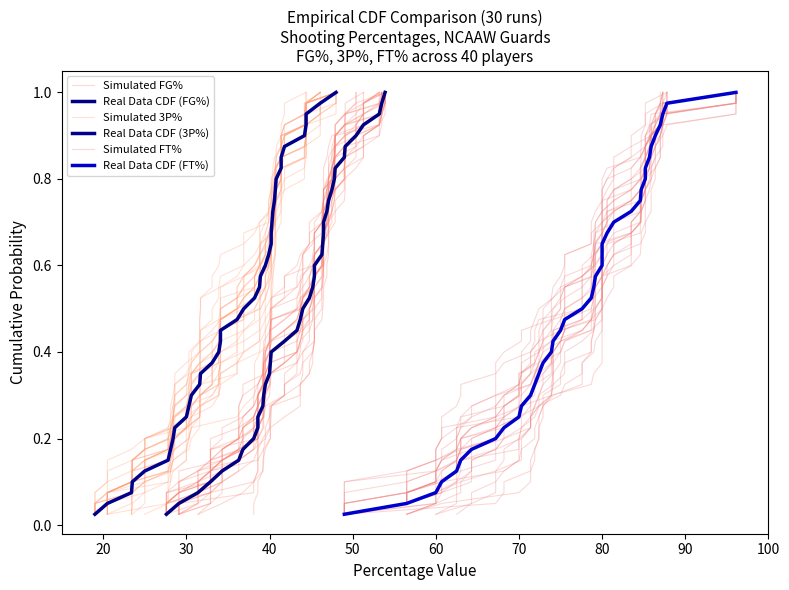

What is the sum of all Real Data CDF (FG%) values?

20.5